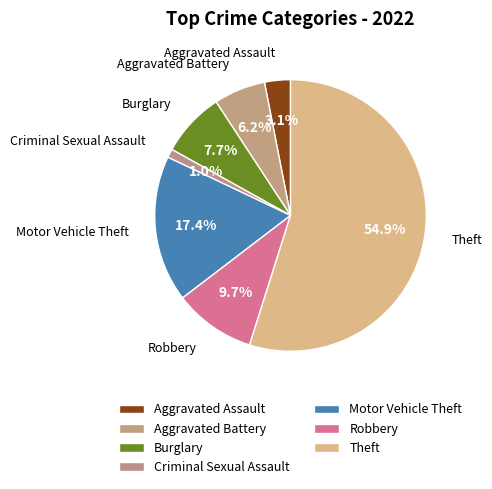

Approximately how many times larger is the value at Motor Vehicle Theft compared to Aggravated Assault?

5.7